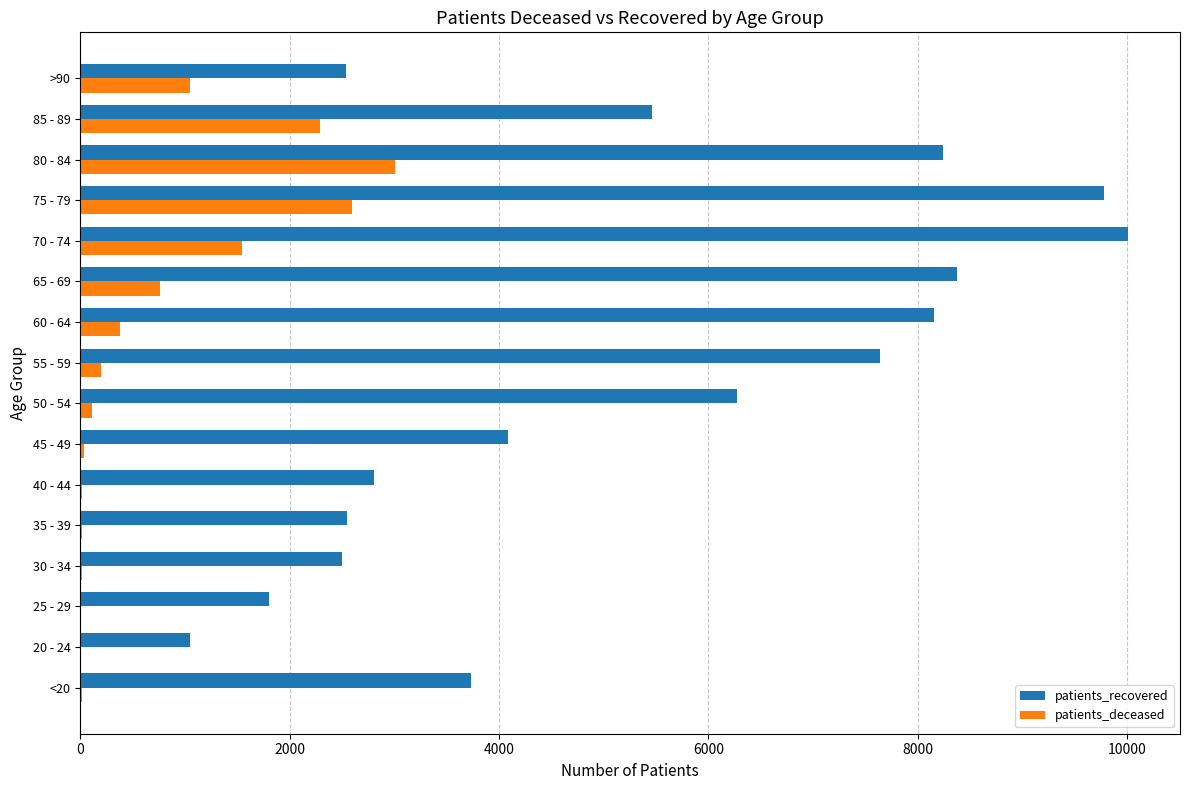

What is the sum of all patients_deceased values?

12053